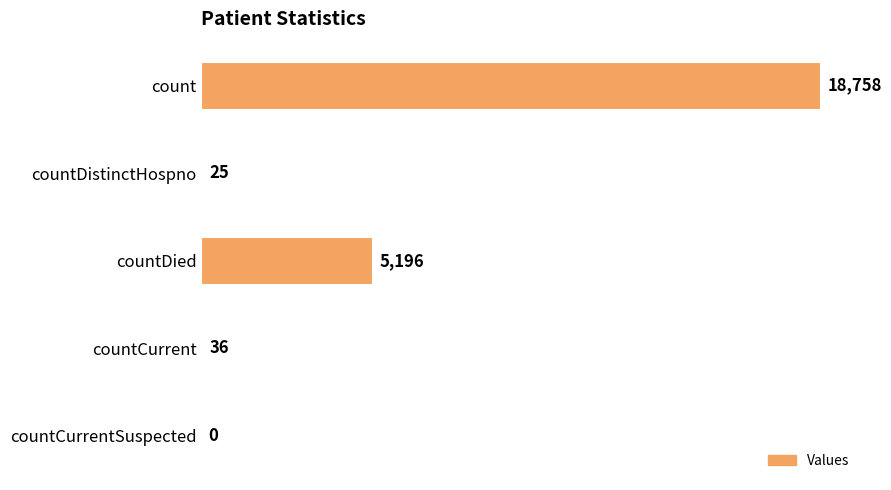

What is the sum of all values?

24015